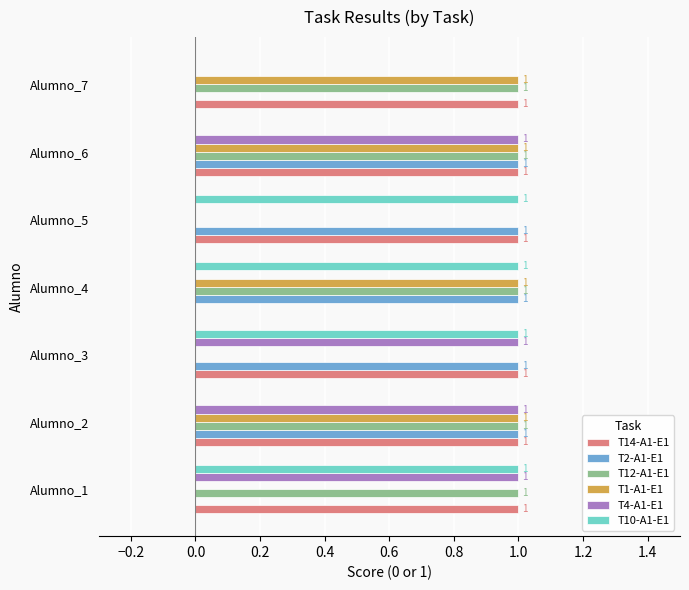

Which series has the largest total across all categories?

T14-A1-E1